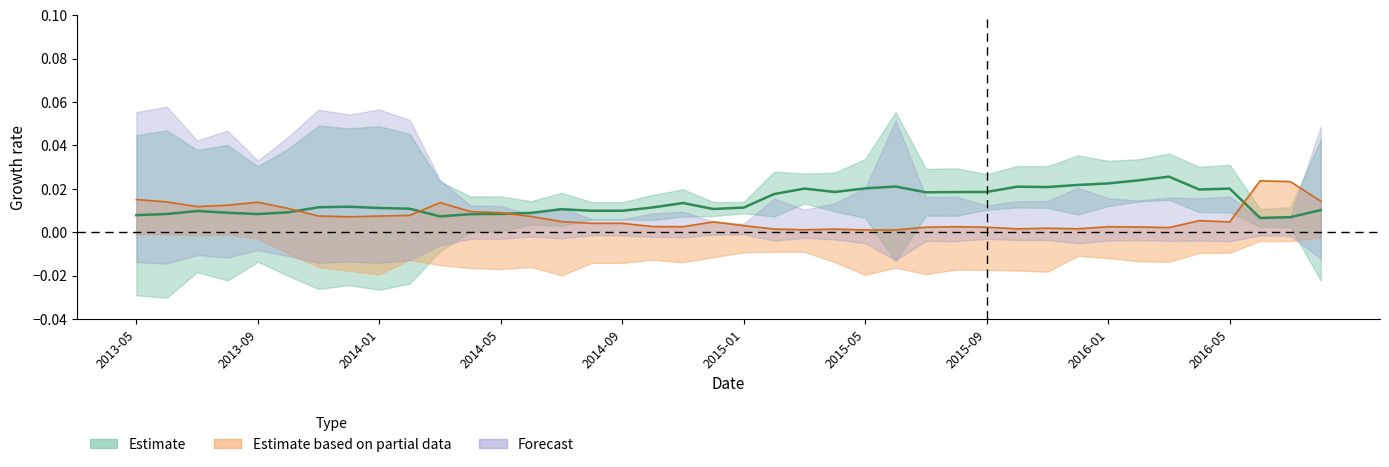

Rank the categories by alpha value from lowest to highest.

2016-06, 2016-07, 2014-03, 2013-05, 2014-04, 2013-09, 2013-06, 2014-05, 2014-06, 2013-08, 2013-10, 2013-07, 2014-08, 2014-09, 2016-08, 2014-07, 2014-12, 2014-02, 2014-01, 2015-01, 2014-10, 2013-11, 2013-12, 2014-11, 2015-02, 2015-07, 2015-08, 2015-04, 2015-09, 2016-04, 2016-05, 2015-03, 2015-05, 2015-11, 2015-10, 2015-06, 2015-12, 2016-01, 2016-02, 2016-03